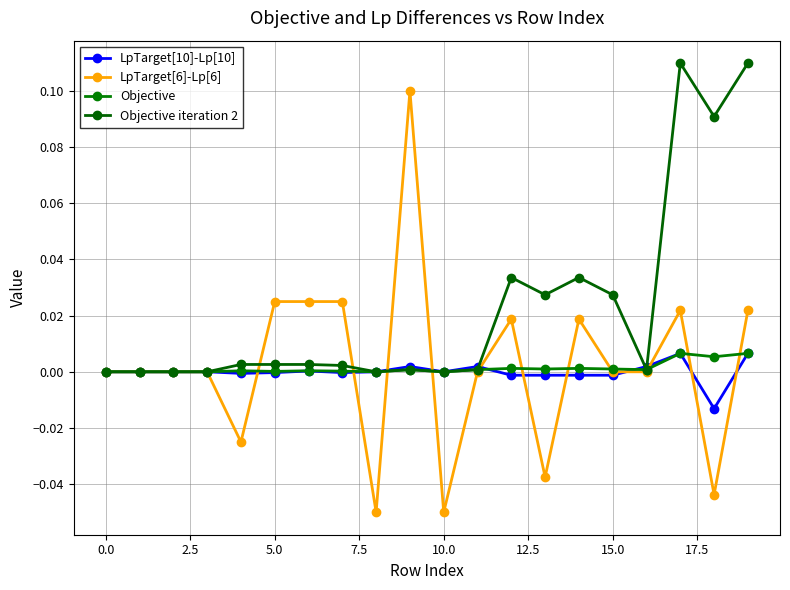

True or false: LpTarget[10]-Lp[10] and Objective cross at least once.

True